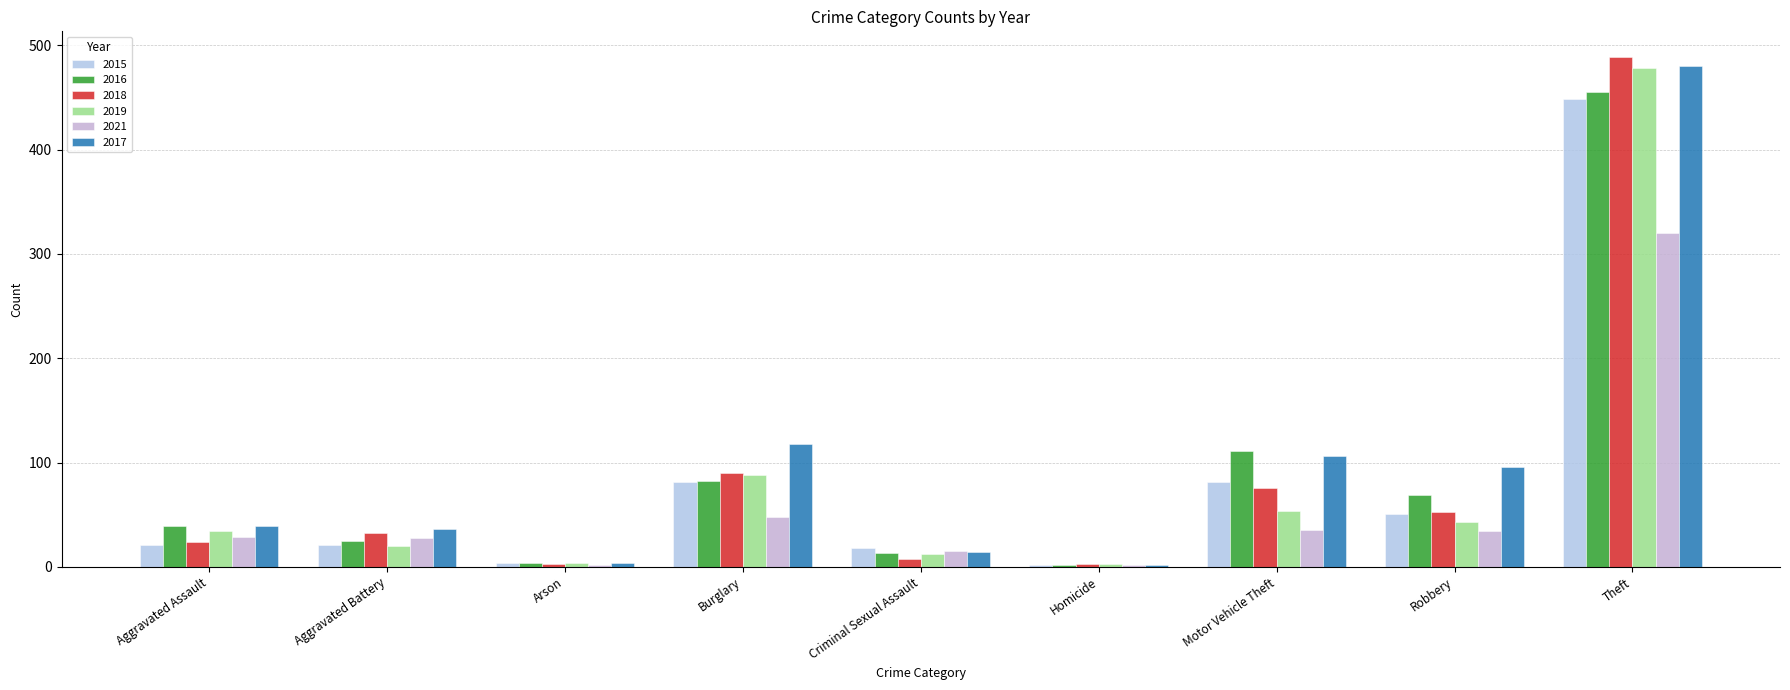

How many categories are shown in the chart?

9